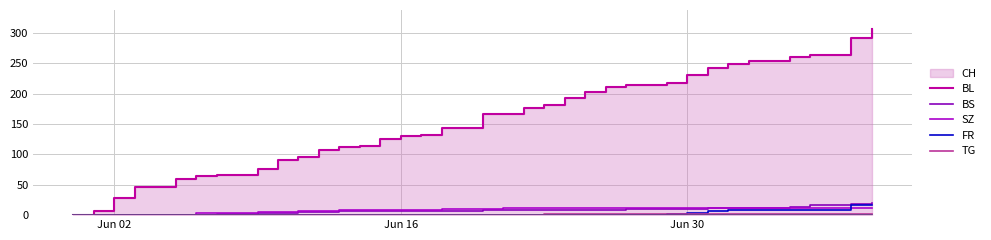

What is the difference between the second highest and second lowest values in the SZ series?

17